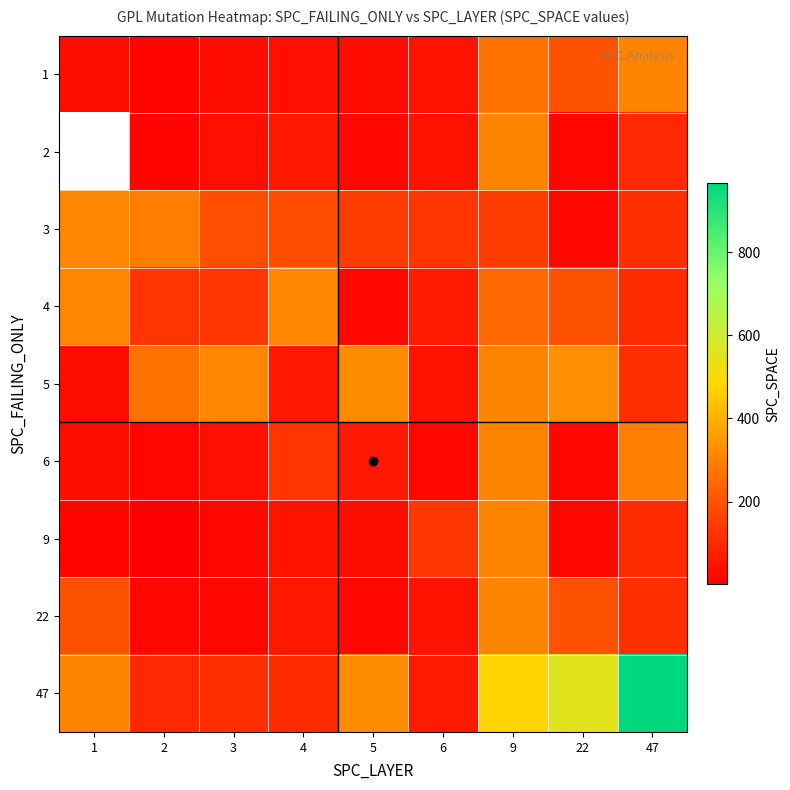

Rank the series at 22 from lowest to highest value.

2, 3, 6, 9, 1, 4, 22, 5, 47